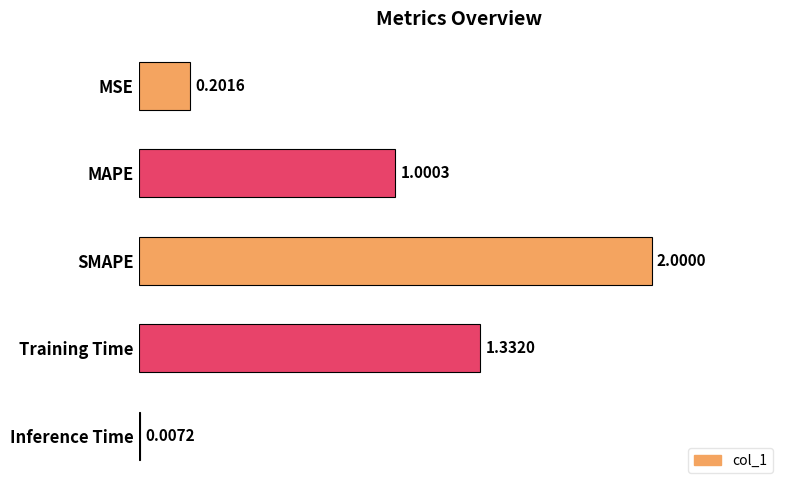

At which label is the value closest to 1?

MAPE